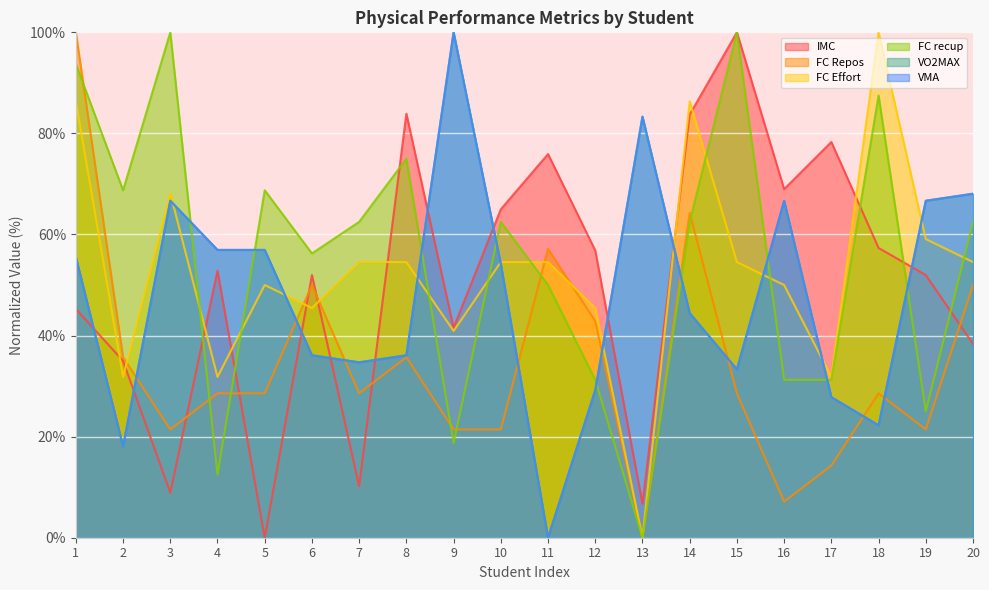

At how many categories does at least one series exceed 44?

20